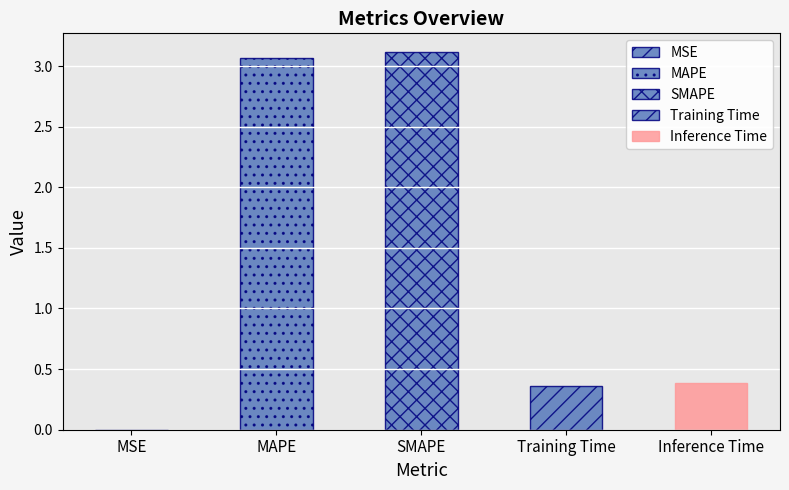

Reading left to right, transcribe all the data shown in this chart.

MSE=0.0	MAPE=3.1	SMAPE=3.1	Training Time=0.4	Inference Time=0.4